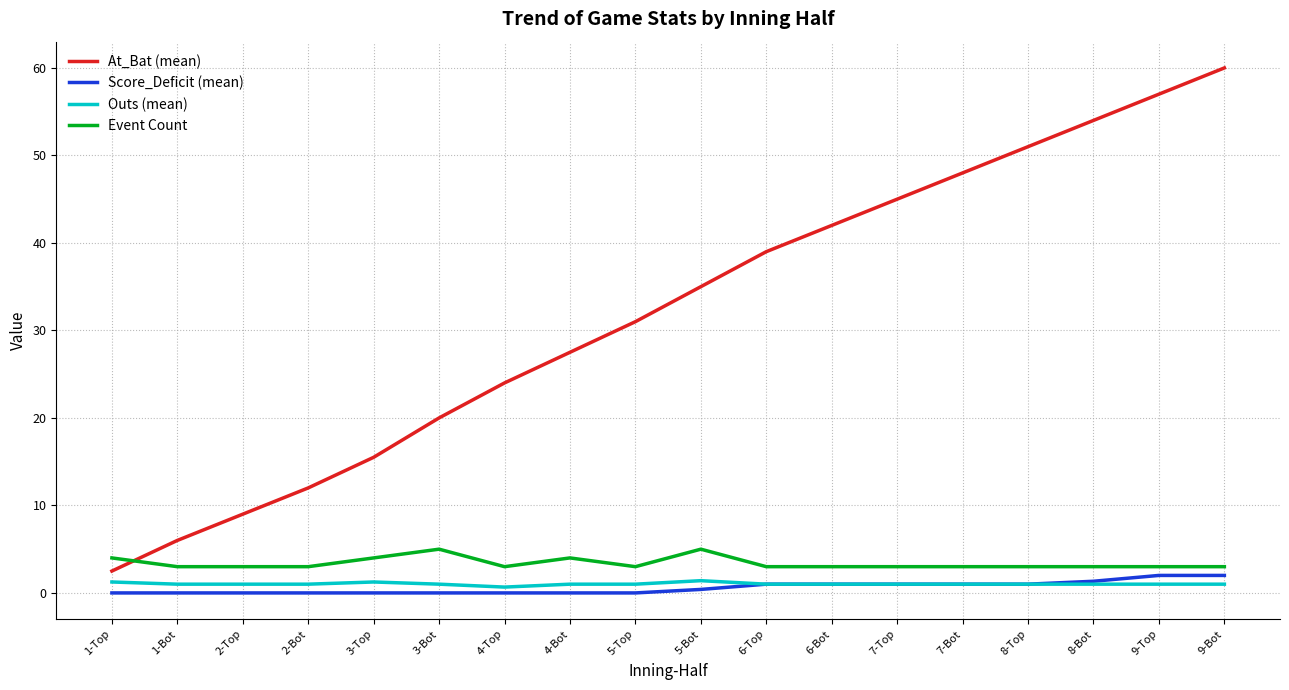

What is the total value across all series at 9-Top?

63.0